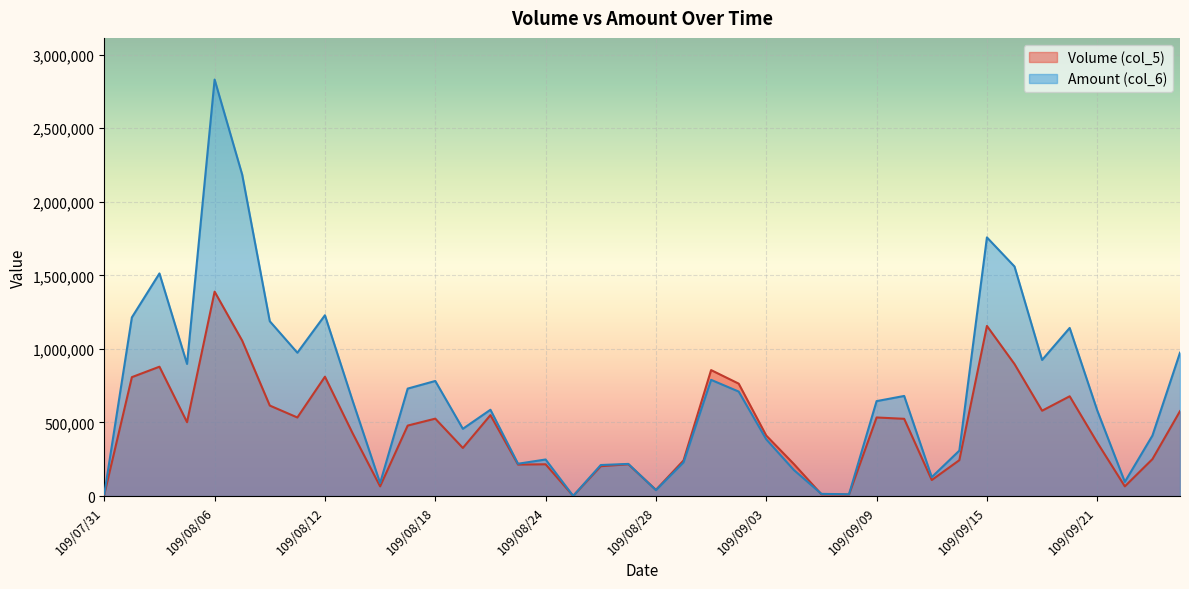

Which series ends up on top after the final intersection of Volume (col_5) and Amount (col_6)?

Amount (col_6)